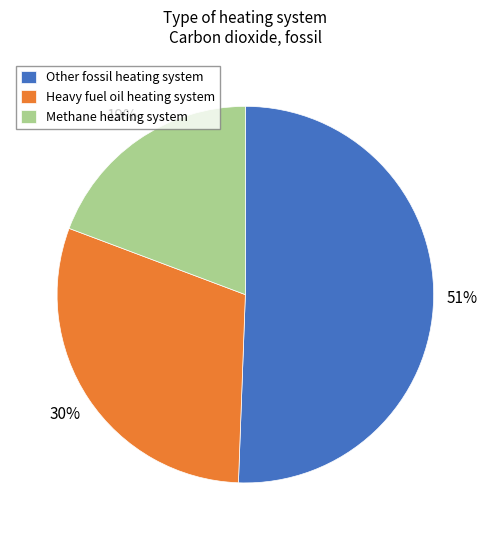

Approximately how many times larger is the value at Other fossil heating system compared to Heavy fuel oil heating system?

1.7